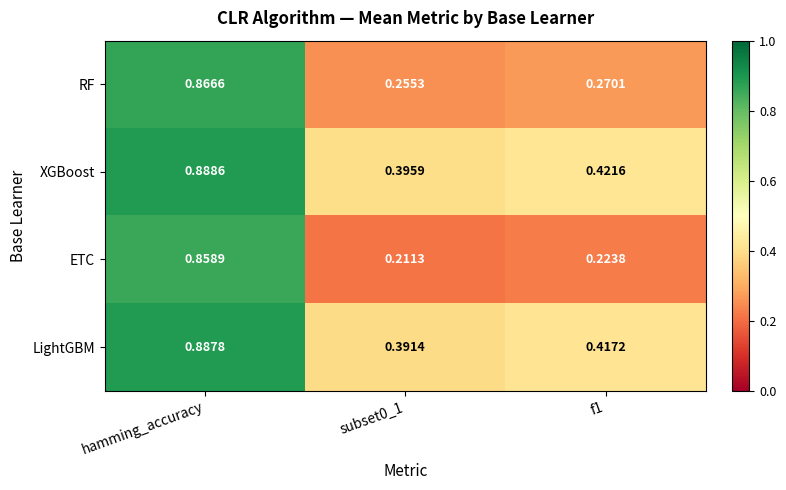

Between hamming_accuracy and subset0_1, which series saw the biggest shift?

ETC